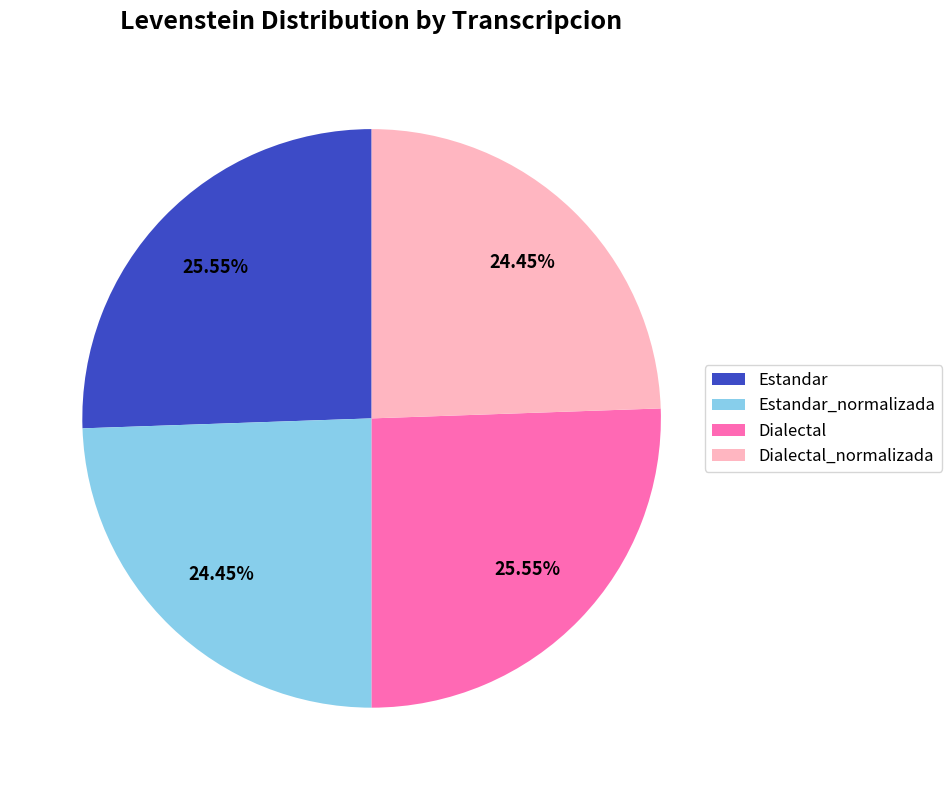

How many segments does this pie chart have?

4